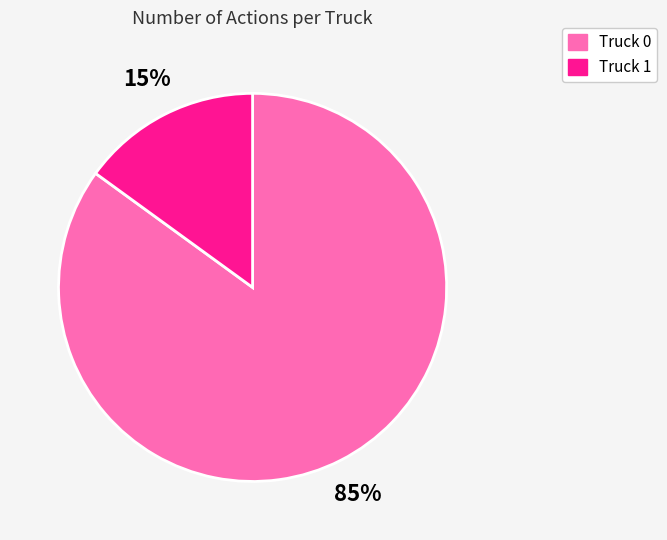

To the nearest percent, what is the difference between the largest and smallest slice percentages?

70%